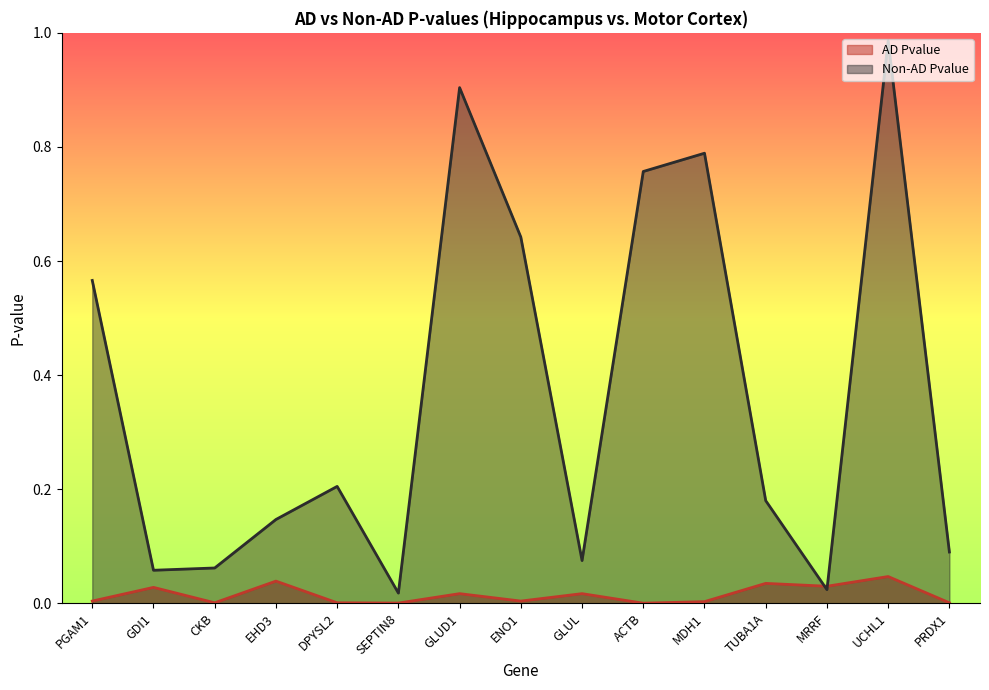

List the series in order of their overall mean, lowest first.

AD Pvalue, Non-AD Pvalue